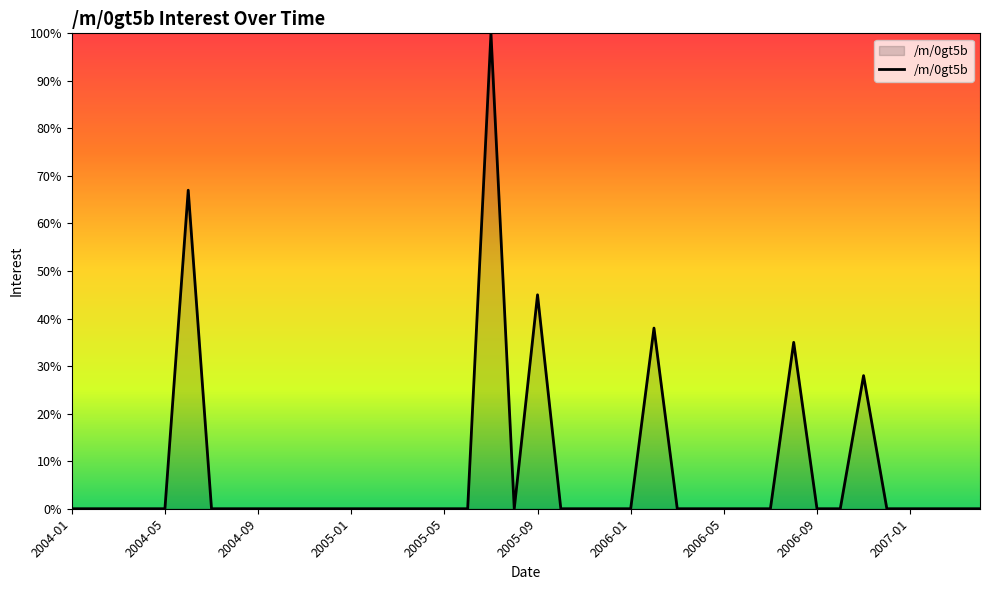

What is the greatest value displayed?

100